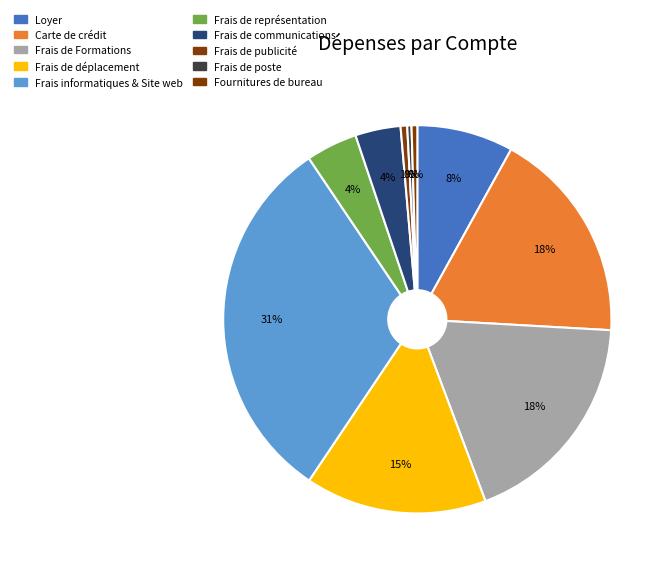

Count the number of slices in the pie.

10